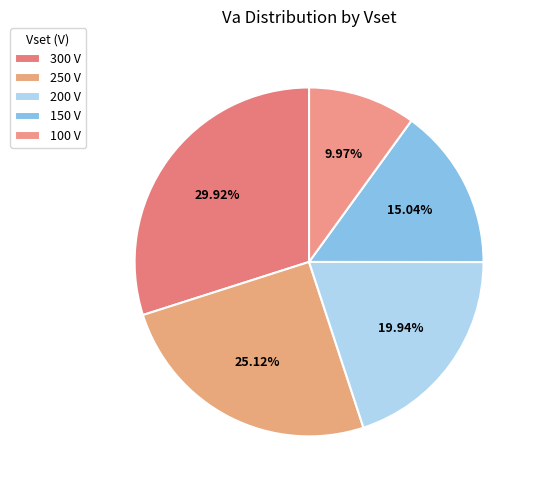

Count the number of slices in the pie.

5